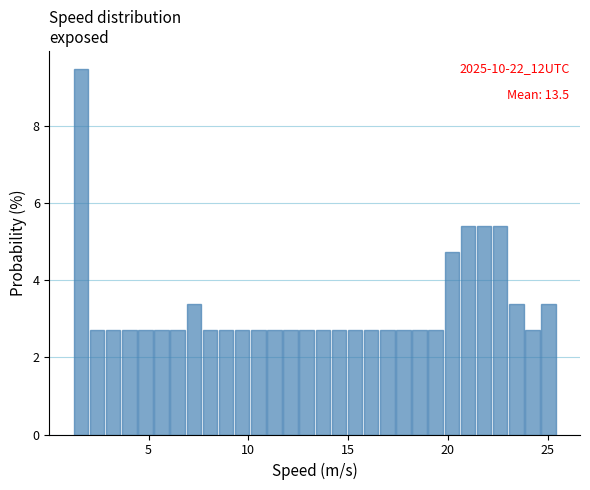

Around what value on the x-axis is the tallest bar? Give the approximate position of its centre, as read against the axis.

1.5